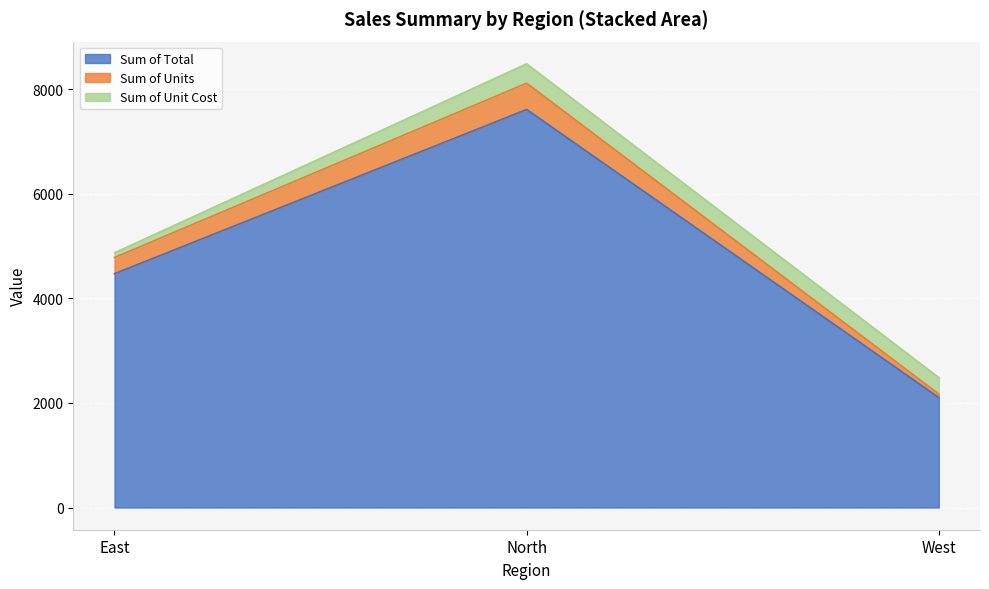

What is the lowest value of the Sum of Total series?

2104.4